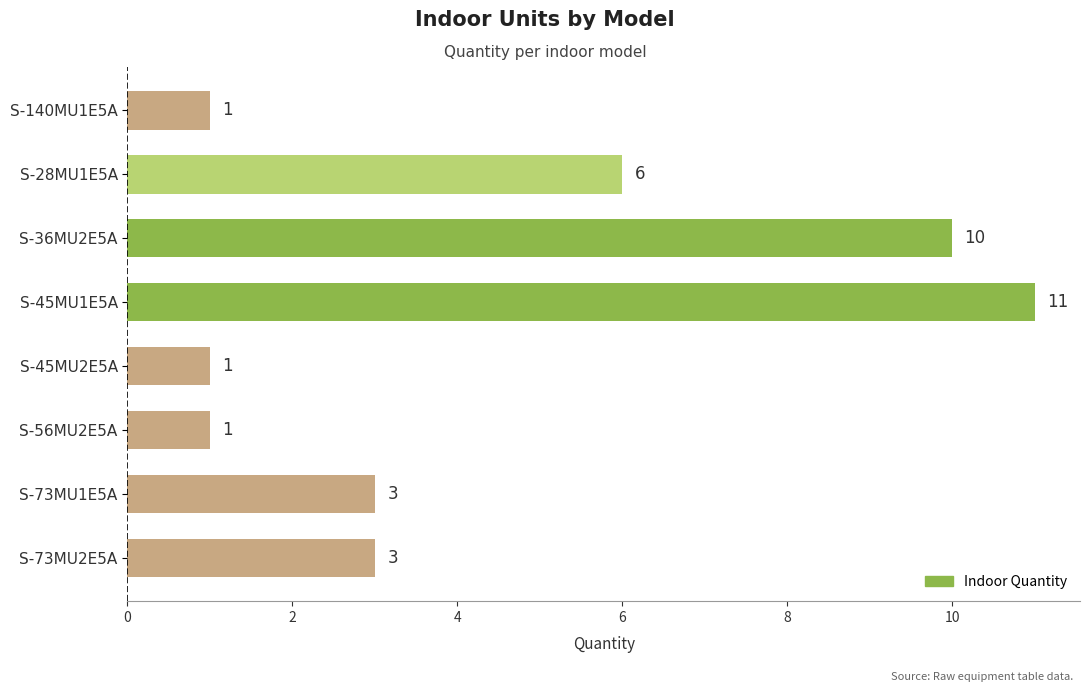

The value at S-73MU2E5A is 3. True or false?

True